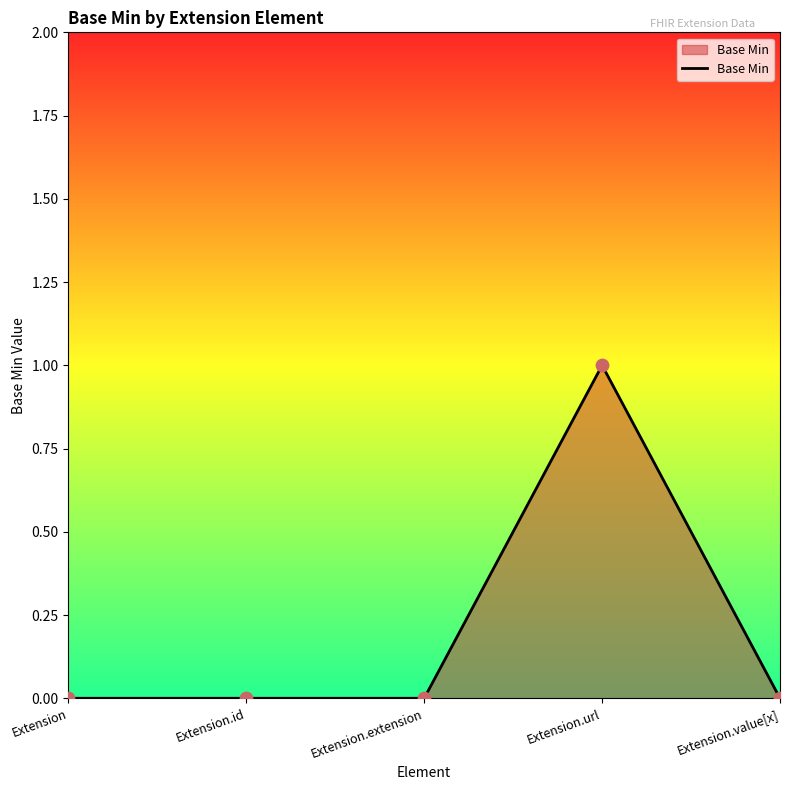

What is the change in value from Extension.extension to Extension.url?

+1